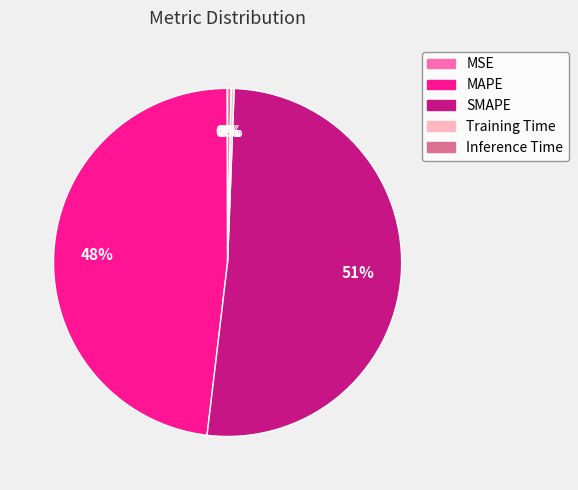

Which slice is the largest?

SMAPE